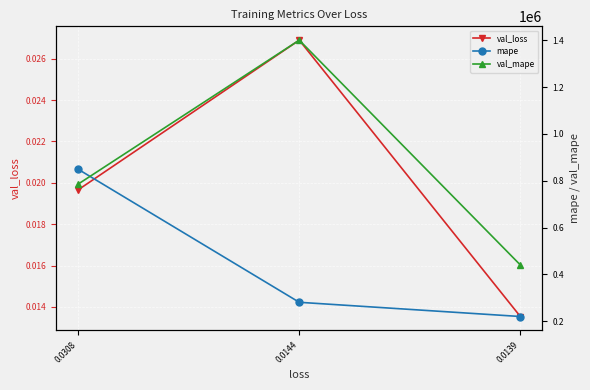

Count the number of categories in the chart.

3